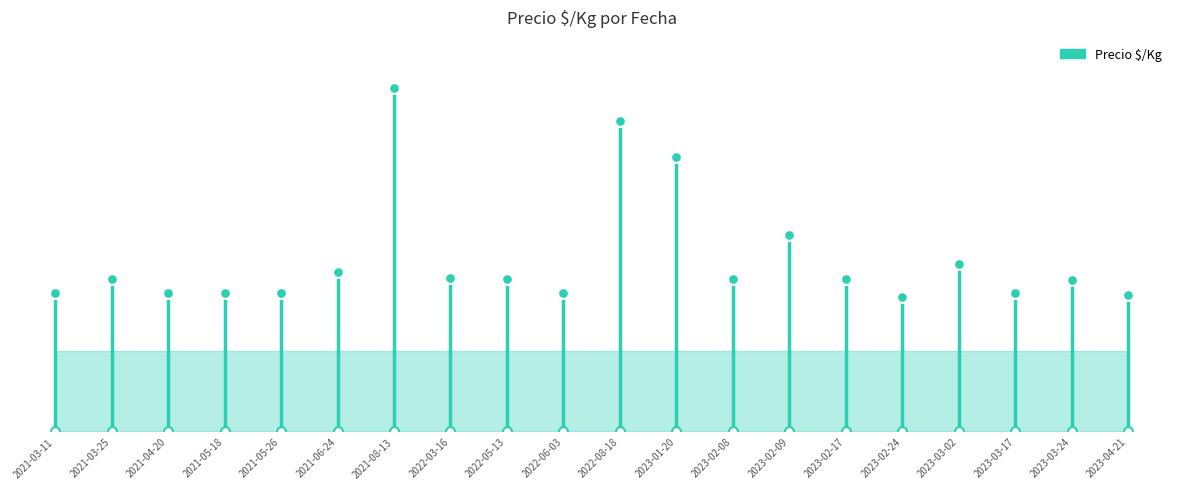

Approximately how many times larger is the value at 2023-02-09 compared to 2023-03-17?

1.4